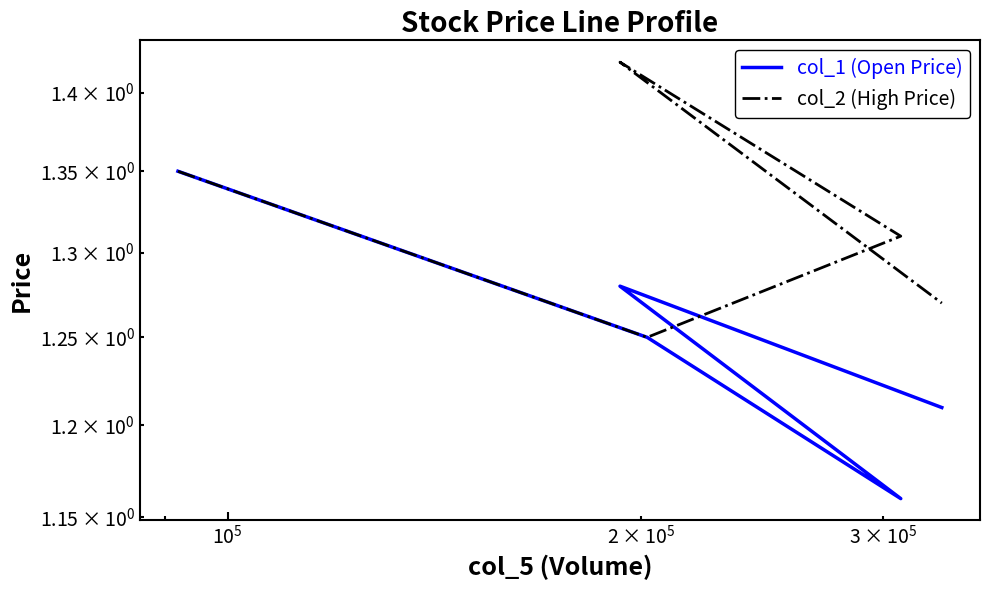

What is the minimum value shown in the chart?

1.2